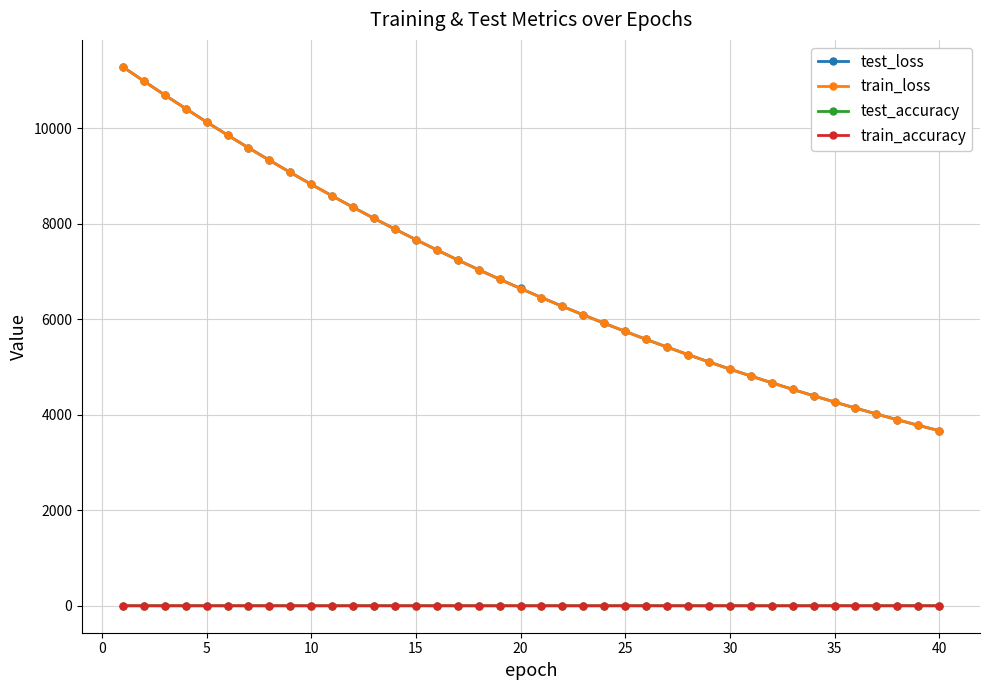

What is the minimum value for test_loss?

3667.1